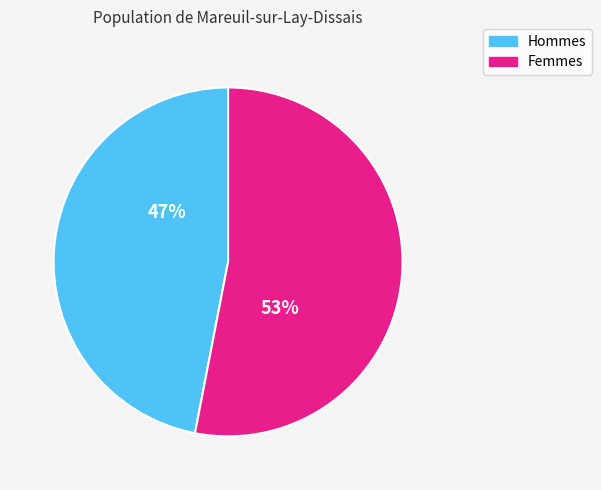

To the nearest percent, what is the average slice percentage?

50%